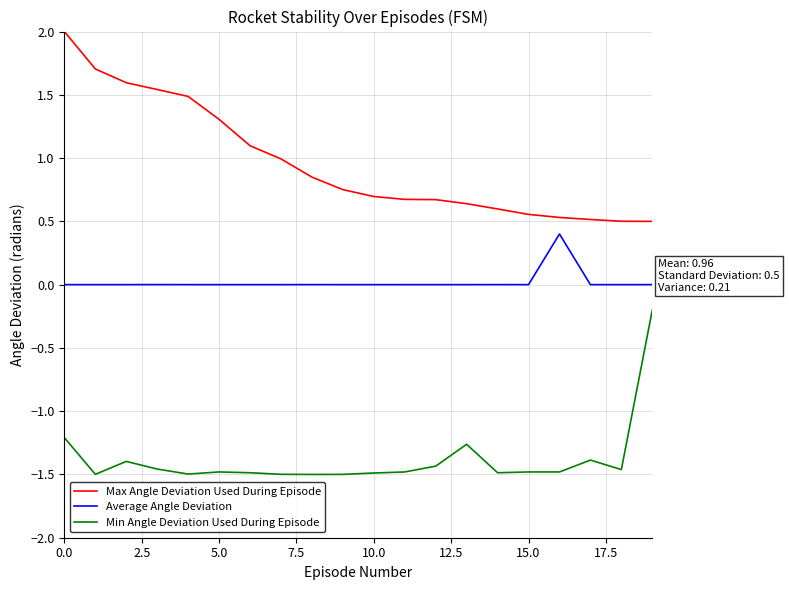

Rank the series by their average value, from lowest to highest.

Min Angle Deviation Used During Episode, Average Angle Deviation, Max Angle Deviation Used During Episode